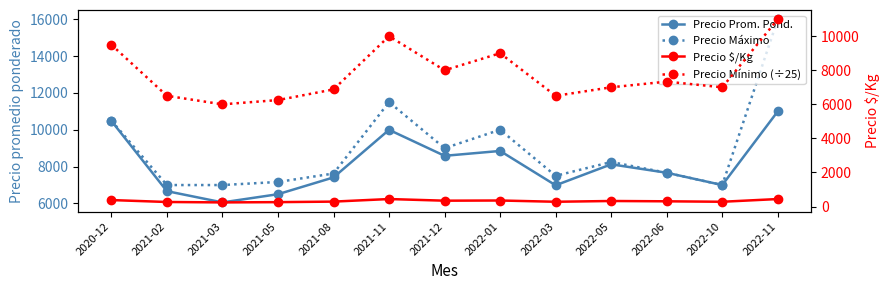

At how many categories does at least one series exceed 15094?

1